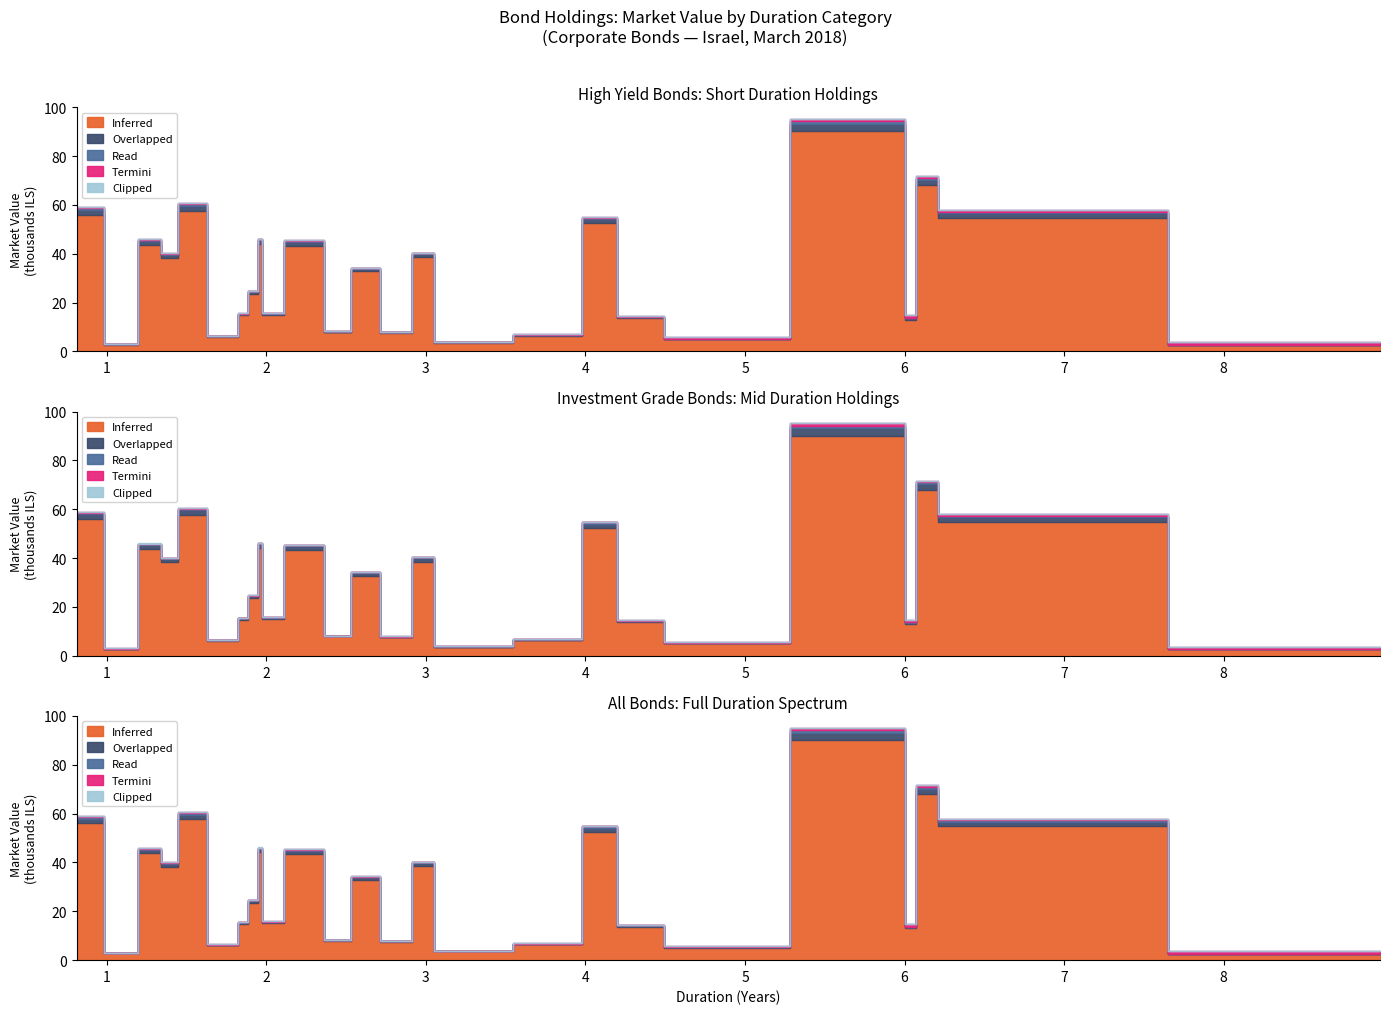

Reading left to right, extract all data points from this chart.

Inferred: 56.1	2.9	43.8	38.2	57.6	6.1	14.9	23.6	44.1	15.0	43.3	7.9	32.8	7.5	38.6	3.7	6.4	52.4	13.7	5.1	90.2	13.1	68.0	54.9	2.6
Overlapped: 1.9	0.1	1.5	1.3	1.9	0.2	0.5	0.8	1.5	0.5	1.4	0.3	1.1	0.2	1.3	0.1	0.2	1.8	0.5	0.2	3.0	0.4	2.3	1.8	0.1
Read: 0.6	0.0	0.5	0.4	0.7	0.1	0.2	0.3	0.5	0.2	0.5	0.1	0.4	0.1	0.4	0.0	0.1	0.6	0.1	0.1	1.0	0.1	0.8	0.6	0.0
Termini: 0.4	0.1	0.3	0.2	0.4	0.0	0.1	0.2	0.0	0.2	0.2	0.0	0.1	0.2	0.0	0.1	0.2	0.2	0.3	0.5	1.0	1.1	0.7	0.6	1.0
Clipped: 0.1	0.0	0.0	0.0	0.0	0.0	0.0	0.0	0.0	0.0	0.0	0.0	0.0	0.0	0.0	0.0	0.0	0.0	0.0	0.0	0.0	0.0	0.0	0.0	0.0